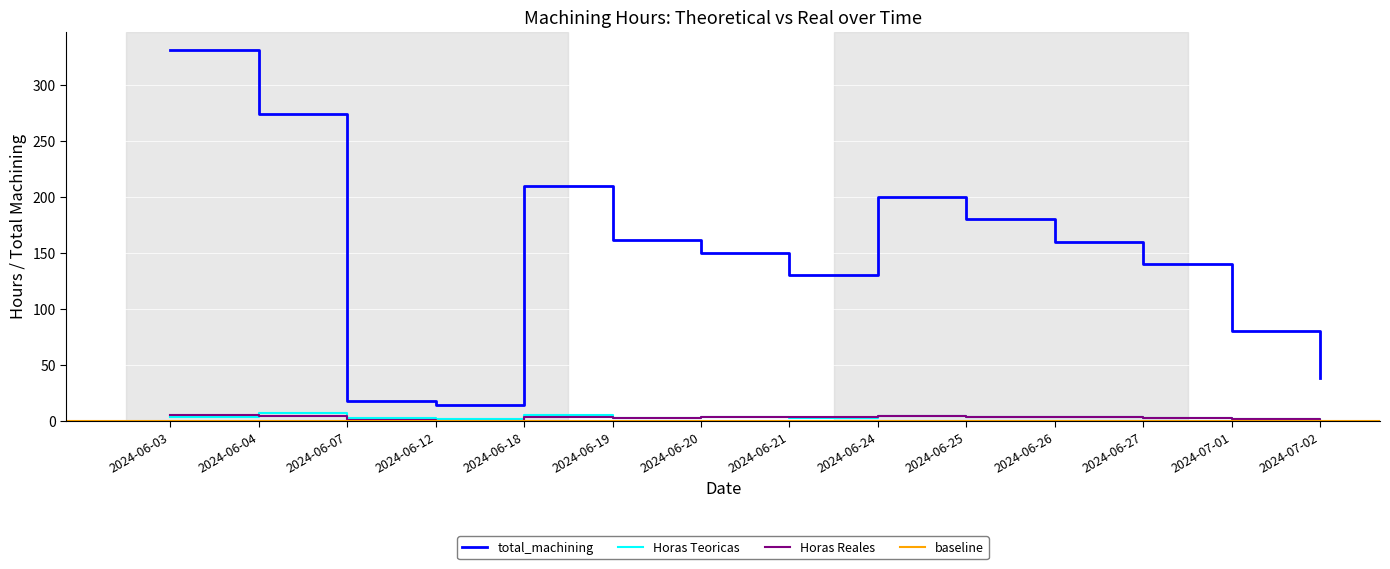

True or false: Horas Reales and total_machining intersect in this chart.

False